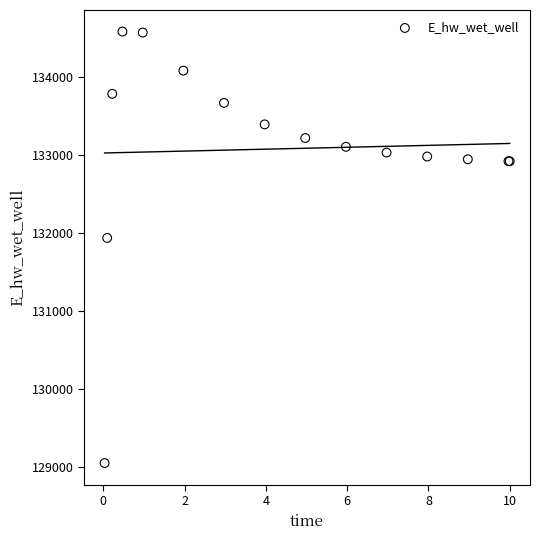

What Y value in the scatter plot is closest to 131817?

131937.6